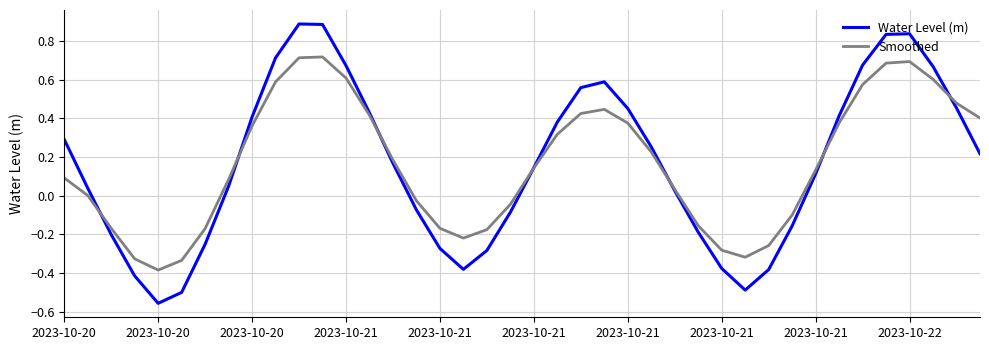

What are all the series names shown in the legend?

Water Level (m), Smoothed